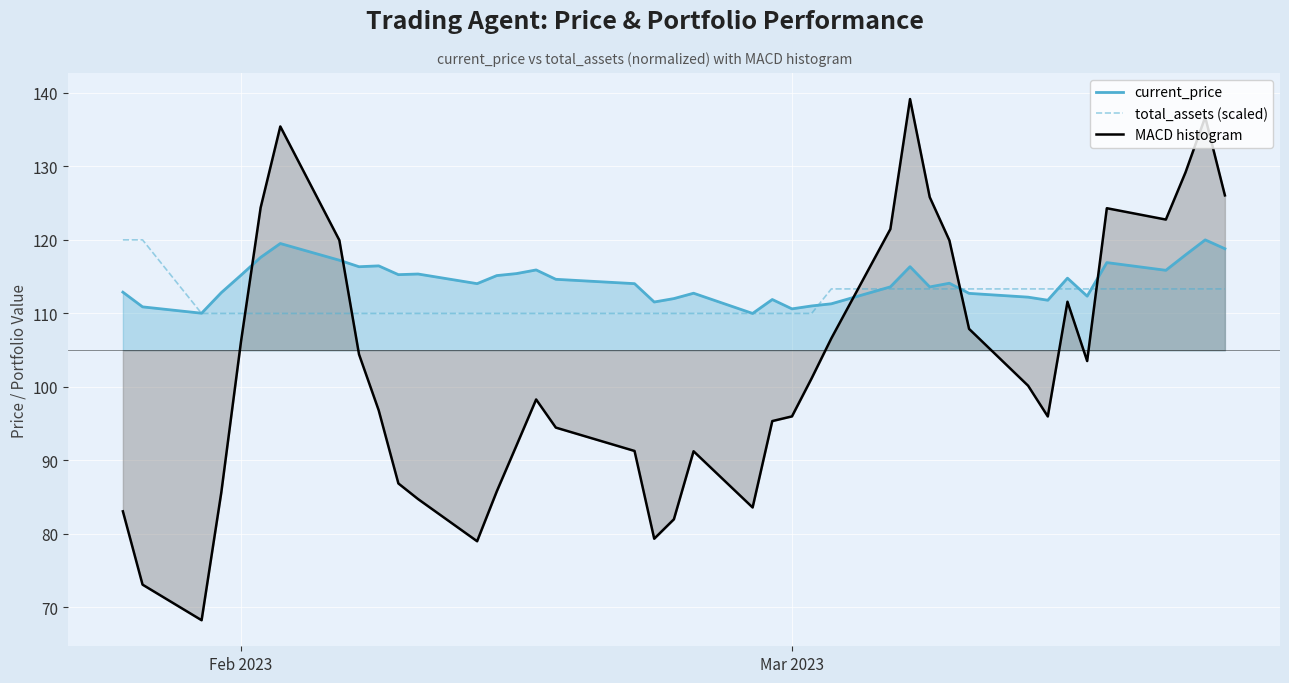

Reading right to left, extract all data points from this chart.

current_price: 118.8	120.0	117.9	115.8	116.9	112.3	114.7	111.7	112.2	112.7	114.1	113.6	116.3	113.6	111.3	111.0	110.6	111.8	109.9	112.7	112.0	111.5	114.0	114.6	115.9	115.4	115.1	114.0	115.3	115.2	116.4	116.3	117.2	119.5	117.6	115.1	112.8	110.0	110.8	112.8
total_assets (scaled): 113.3	113.3	113.3	113.3	113.3	113.3	113.3	113.3	113.3	113.3	113.3	113.3	113.3	113.3	113.3	109.9	109.9	109.9	109.9	109.9	109.9	109.9	109.9	109.9	109.9	109.9	109.9	109.9	109.9	109.9	109.9	109.9	109.9	109.9	109.9	109.9	109.9	109.9	120.0	120.0
MACD histogram: 126.0	136.7	129.1	122.7	124.3	103.5	111.5	95.9	100.1	107.8	119.9	125.8	139.1	121.4	106.6	101.1	95.9	95.3	83.6	91.2	82.0	79.3	91.2	94.4	98.2	92.0	85.7	79.0	84.7	86.8	96.8	104.4	119.9	135.4	124.3	106.1	85.6	68.2	73.1	83.0